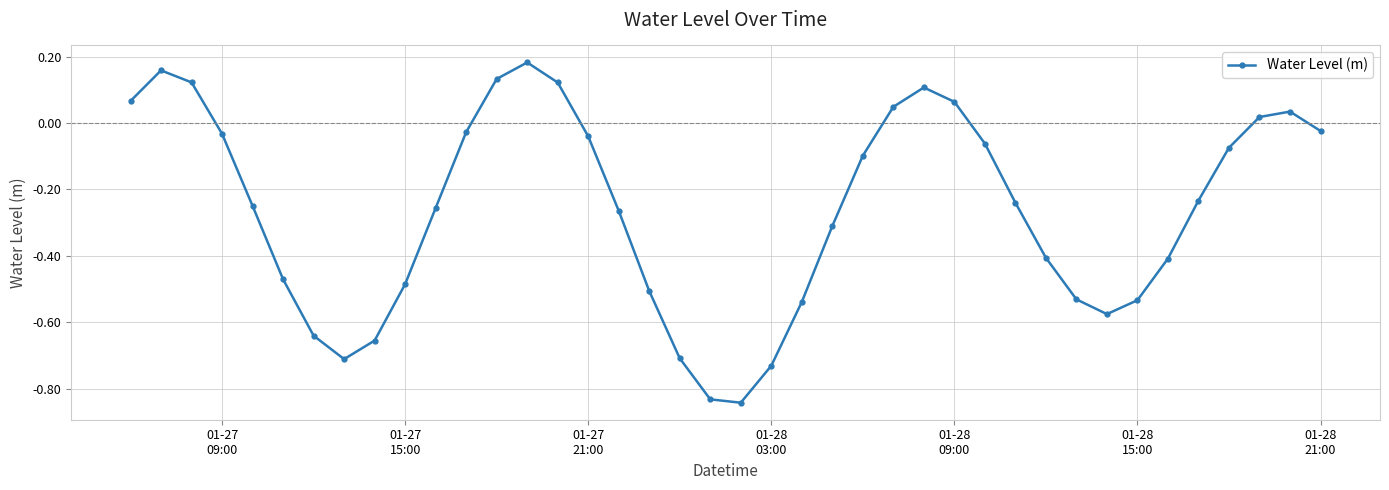

True or false: the data has more than 0 interior local peaks.

True